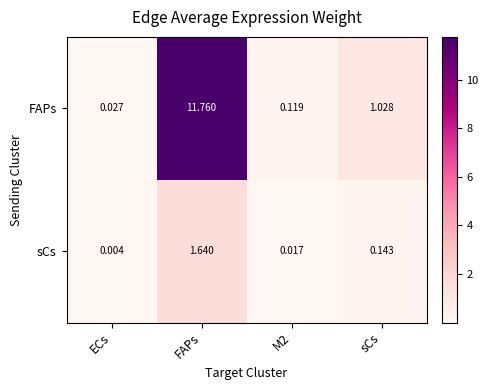

At which category is the sum across all series the highest?

FAPs